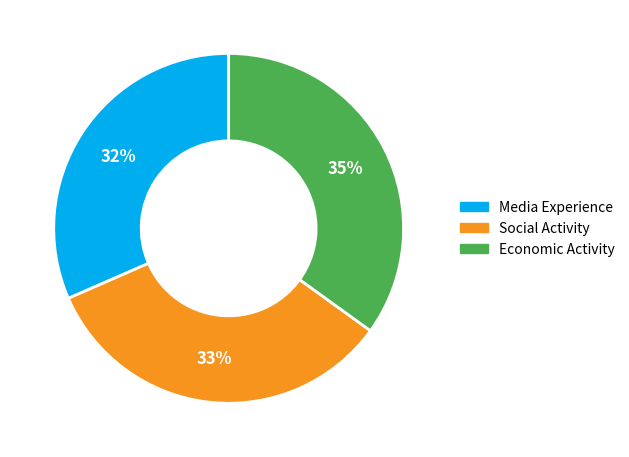

Does Media Experience account for over 50% of the chart?

No